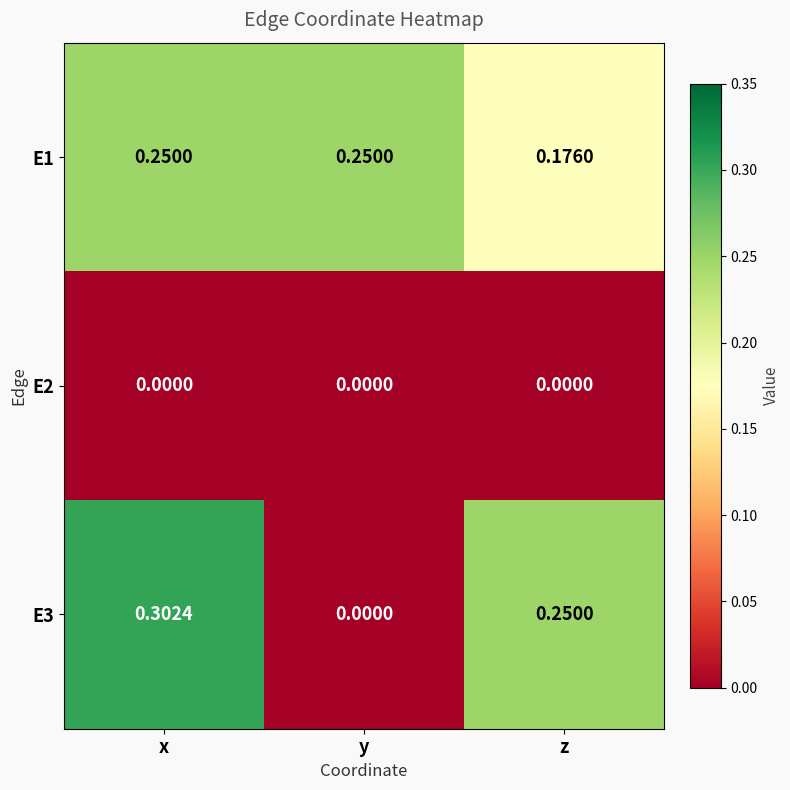

Is the value of E1 at x greater than the value of E3 at x?

No